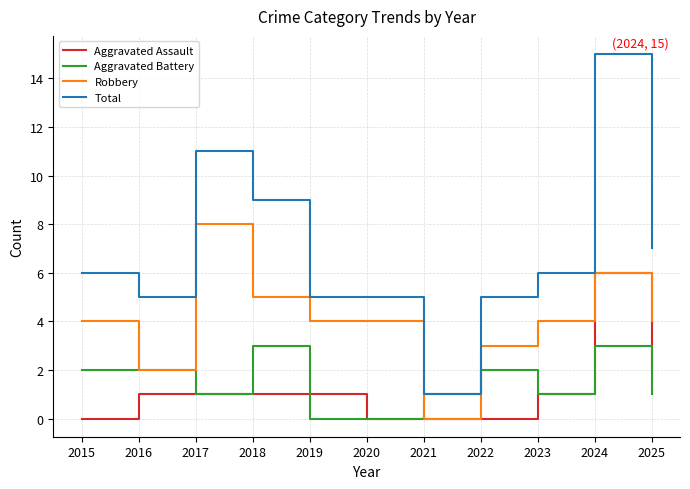

Which category has the highest value across all series?

2024